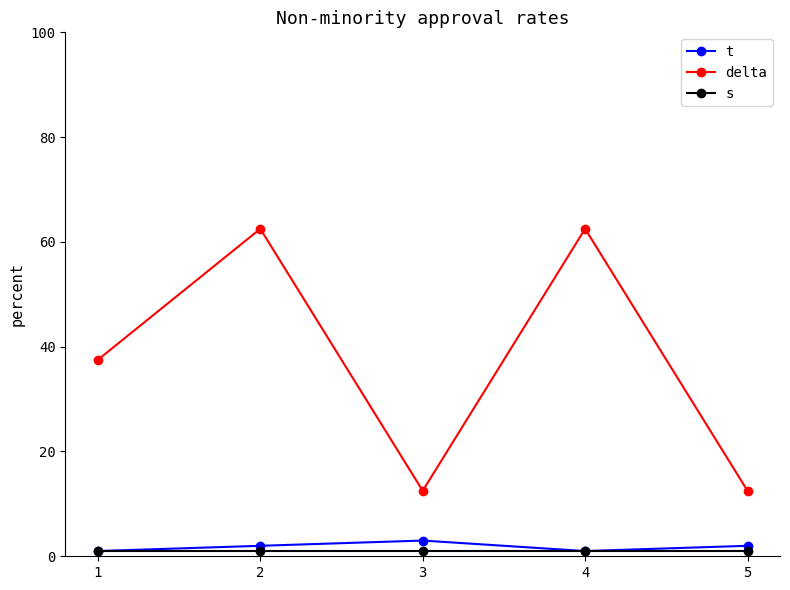

The value of s at 1 is 1.0. True or false?

True